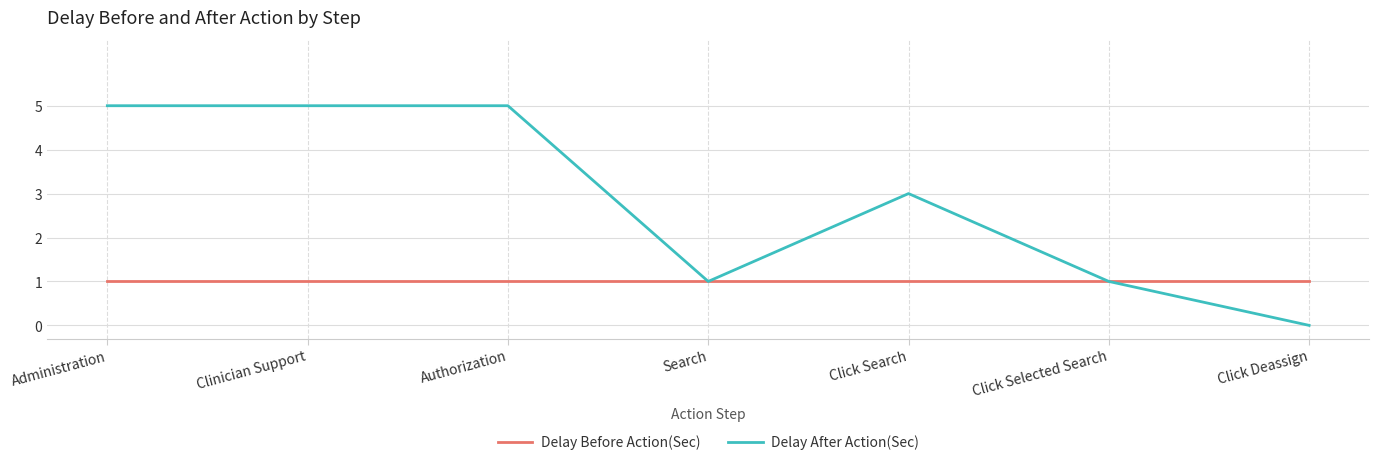

Which series changed the most between Clinician Support and Click Search?

Delay After Action(Sec)